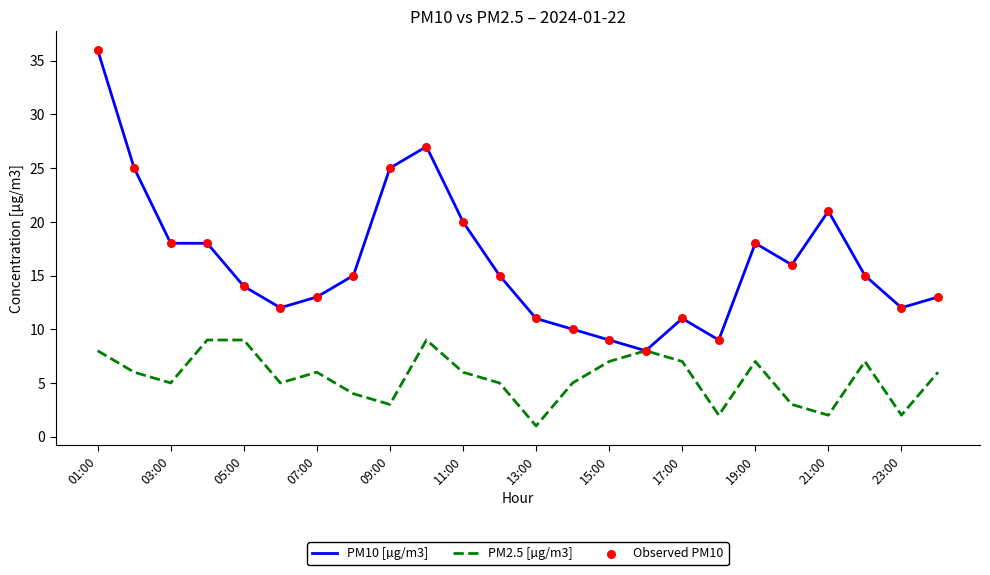

Which series has the largest total across all categories?

PM10 [µg/m3]